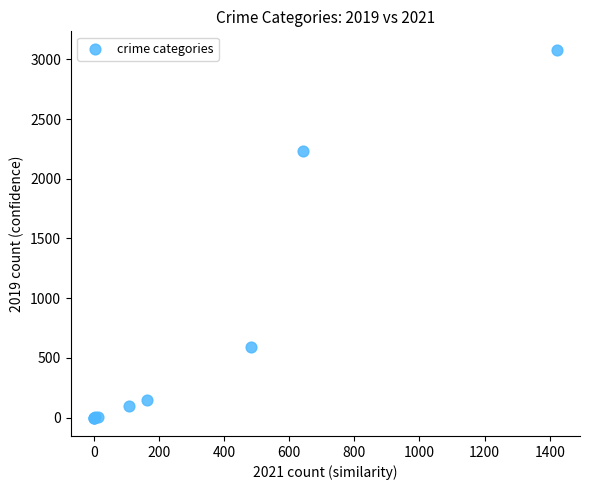

What Y value in the scatter plot is closest to 1540?

2230